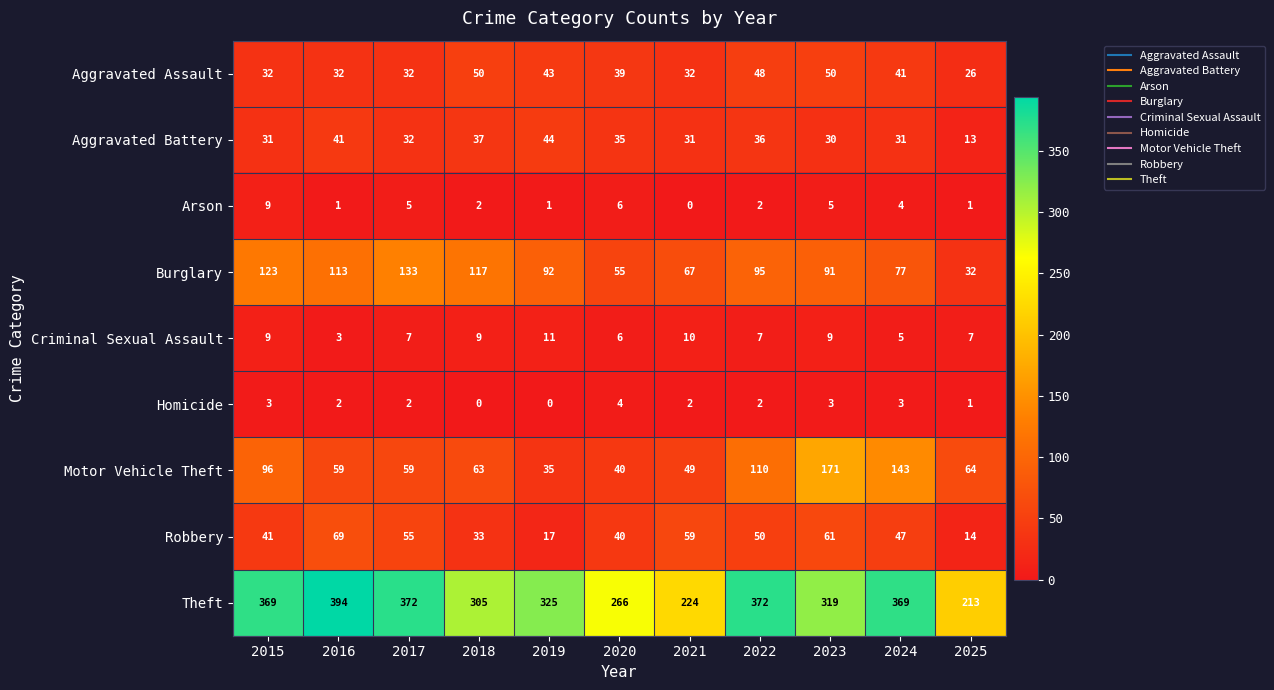

Rank the series by their maximum value, from lowest to highest.

Homicide, Arson, Criminal Sexual Assault, Aggravated Battery, Aggravated Assault, Robbery, Burglary, Motor Vehicle Theft, Theft